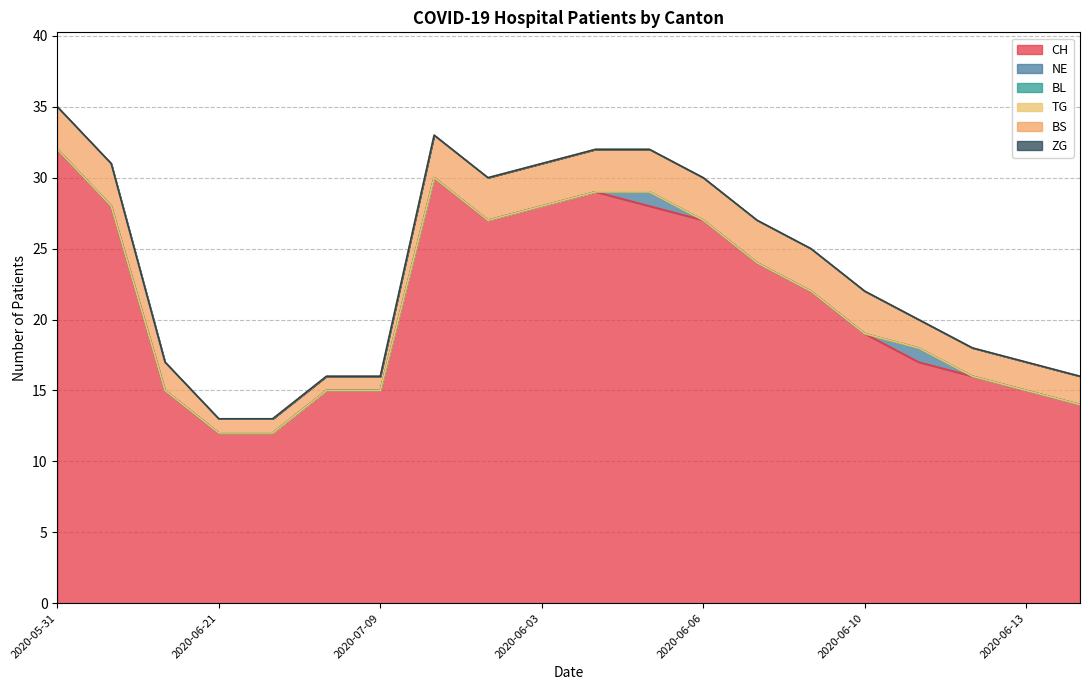

What is the difference between the highest and lowest values at 2020-06-12?

16